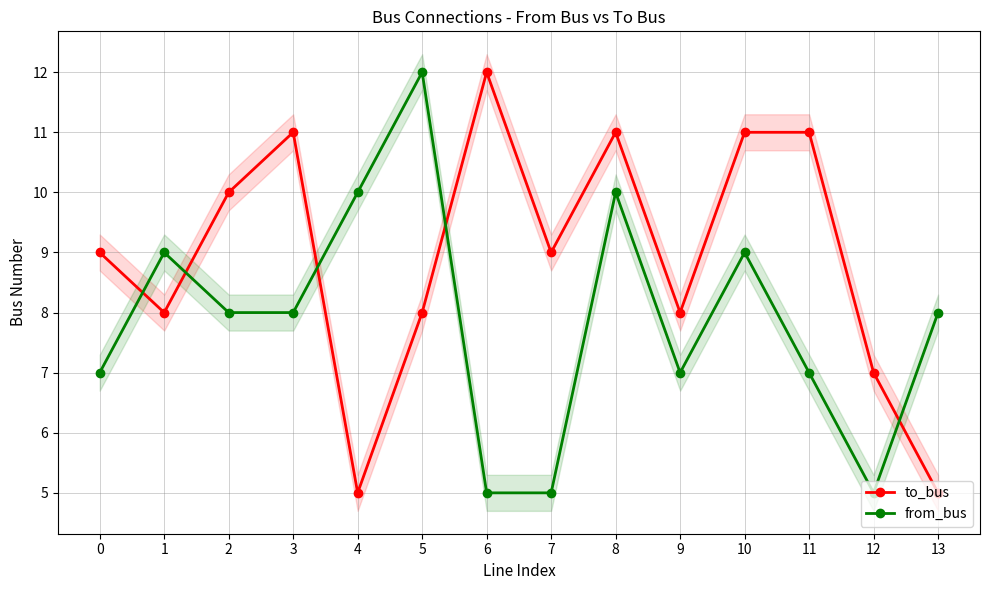

Is the value of from_bus at 0 greater than the value of to_bus at 10?

No